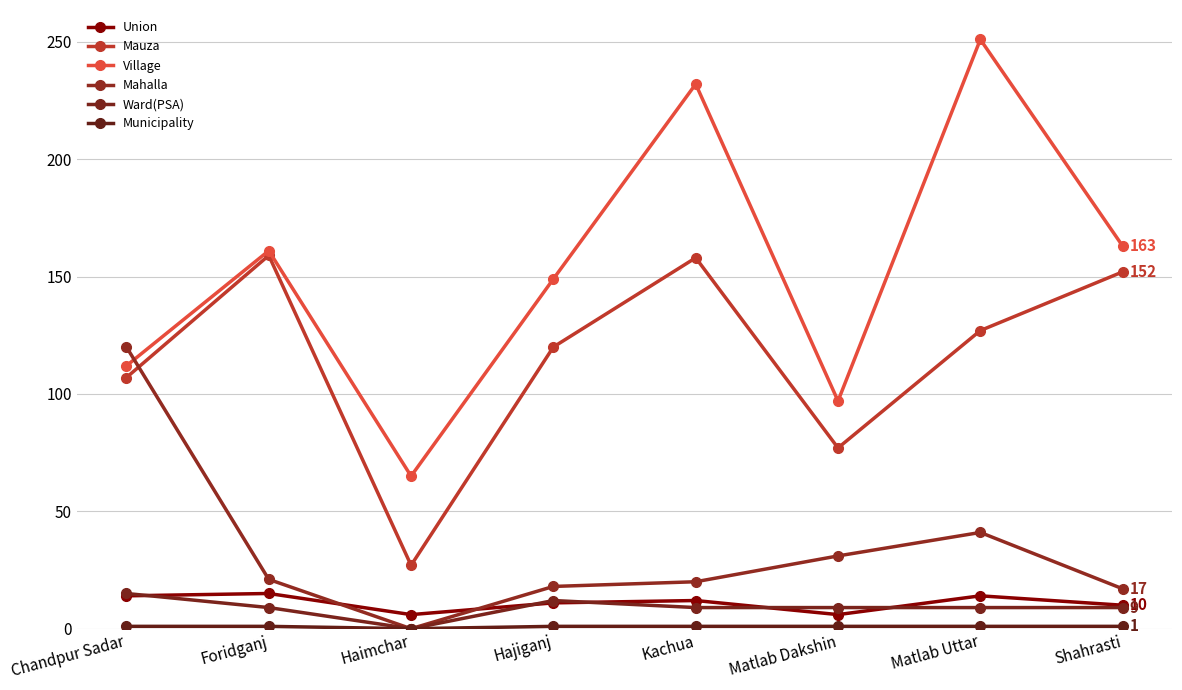

How many lines are shown in the chart?

6